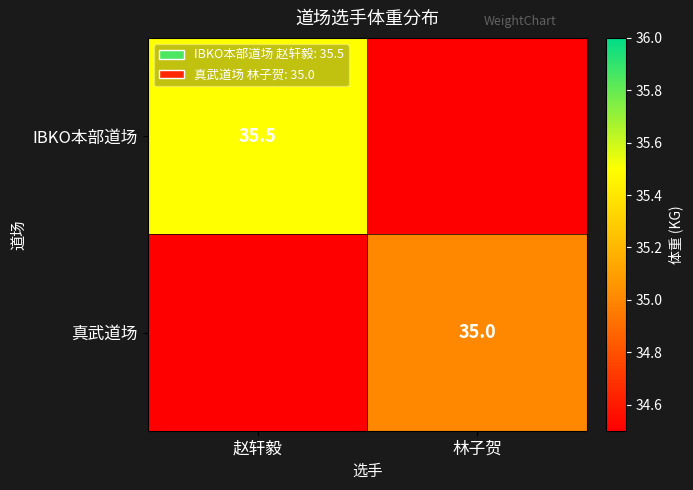

At which category is the sum across all series the highest?

赵轩毅